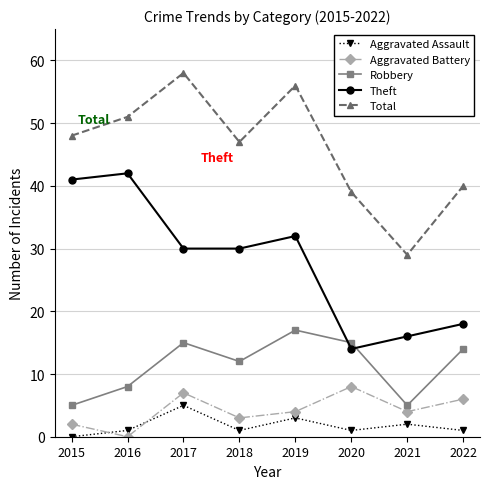

What is the difference between the maximum and minimum values in the Total series?

29